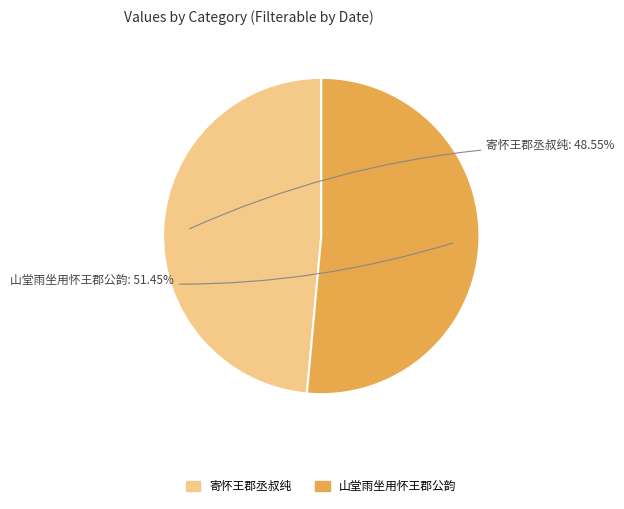

Which category has the smallest portion of the pie?

寄怀王郡丞叔纯